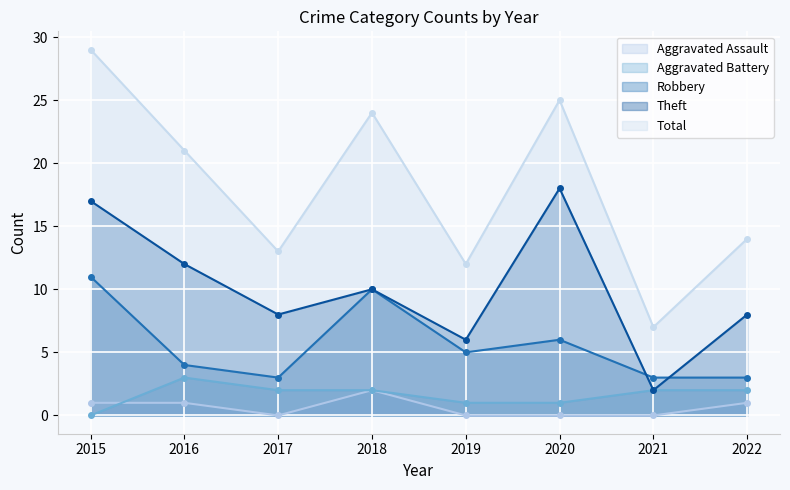

What is the difference between the Theft values at 2018 and 2021?

8